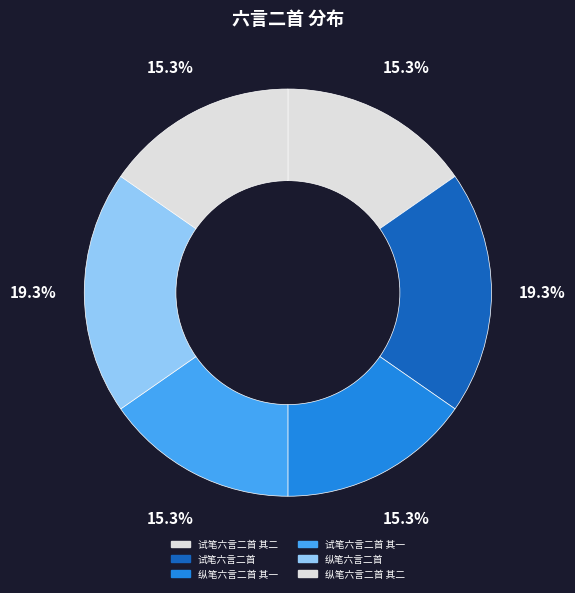

What is the largest slice in the pie chart?

纵笔六言二首